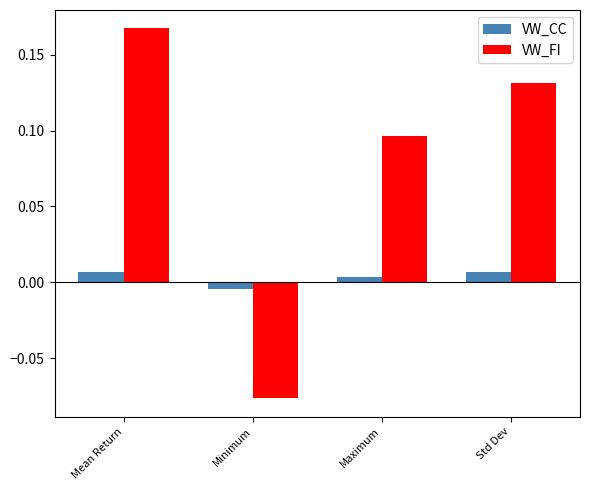

What is the sum of all VW_FI values?

0.3